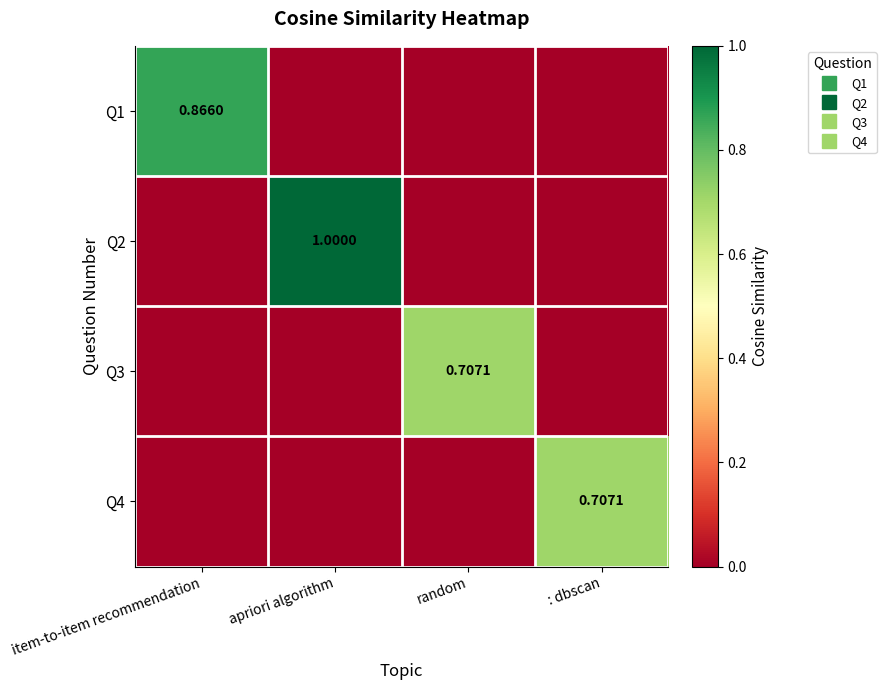

At which category is the sum across all series the highest?

apriori algorithm